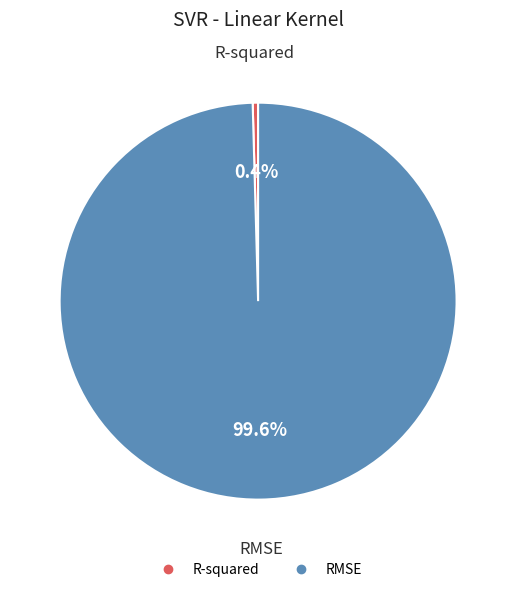

What portion of the pie excludes R-squared?

99.6%